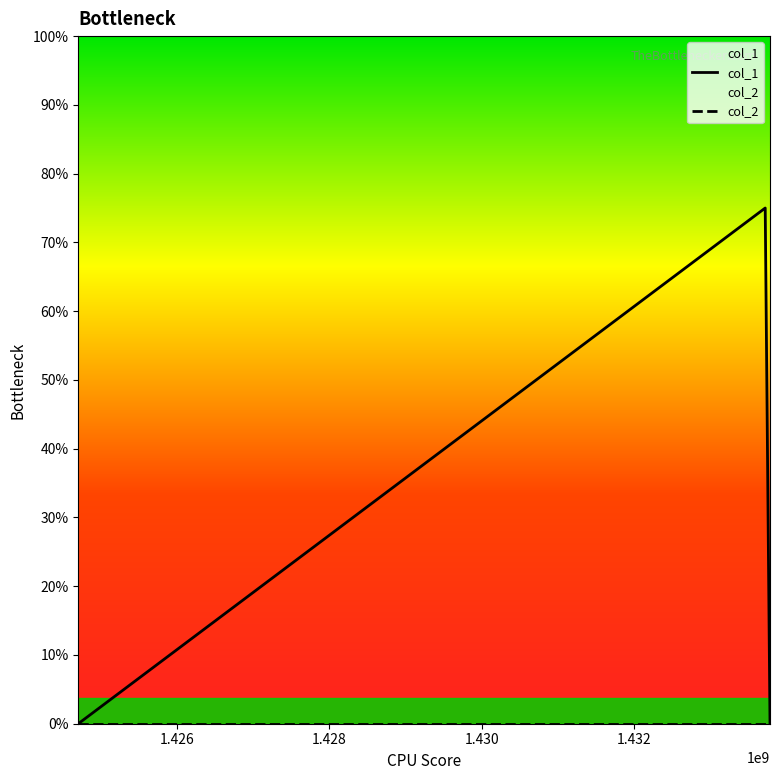

Is this an area chart (filled region under the line)?

No